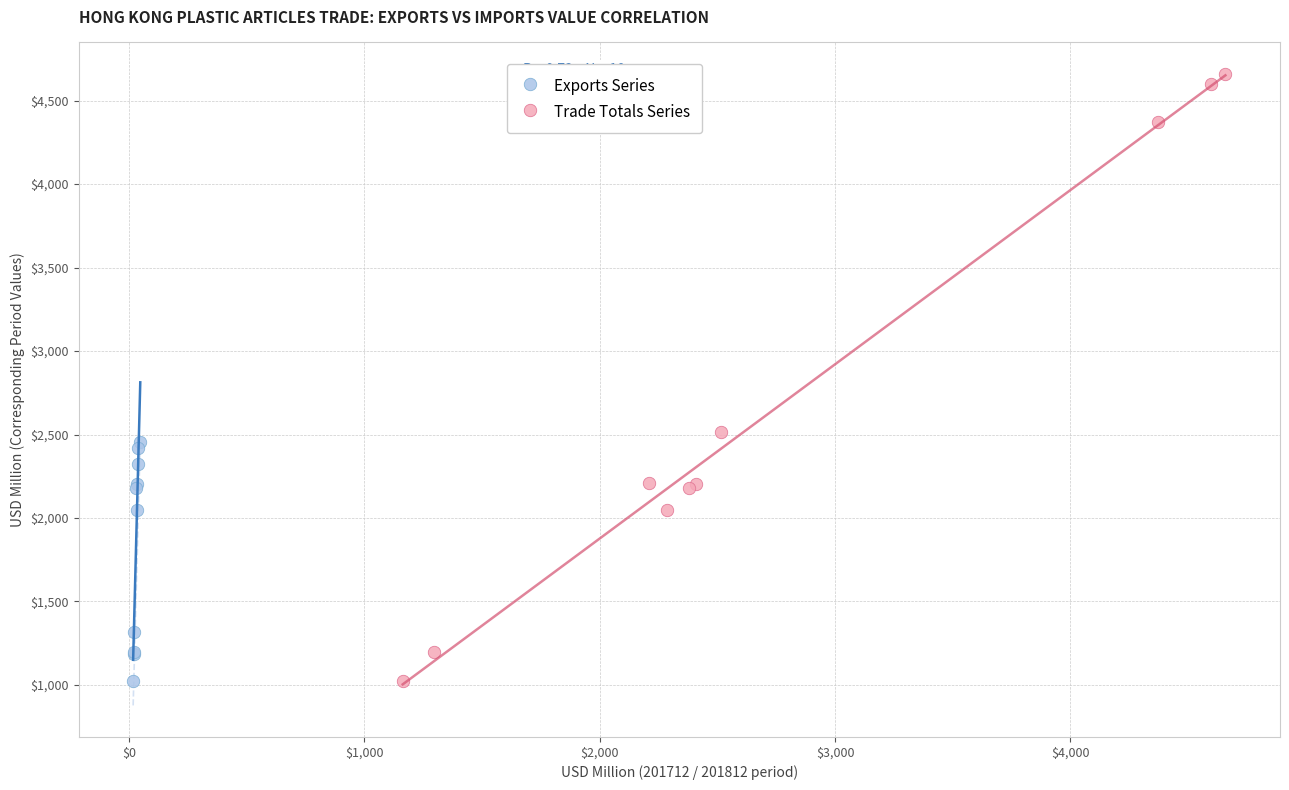

Which series has the largest Y range (max minus min)?

Trade Totals Series